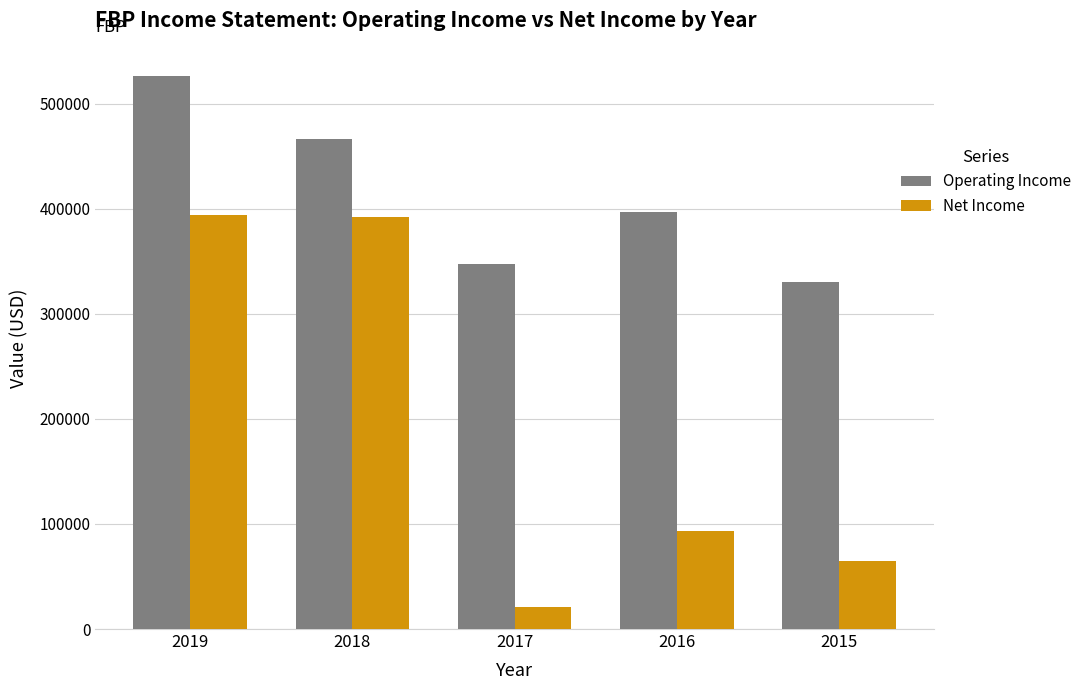

Where is Net Income nearest to the value 207600?

2016